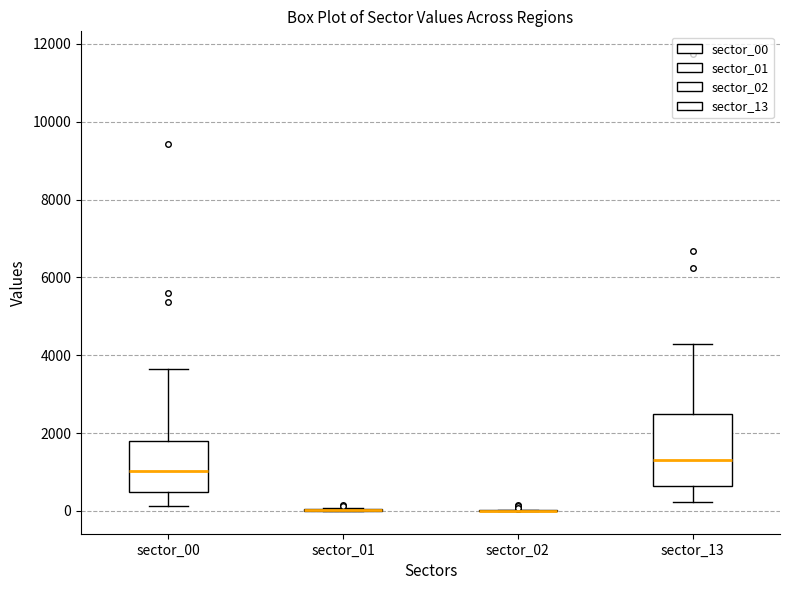

Comparing the boxes themselves (not the whiskers), which one is the tallest?

sector_13